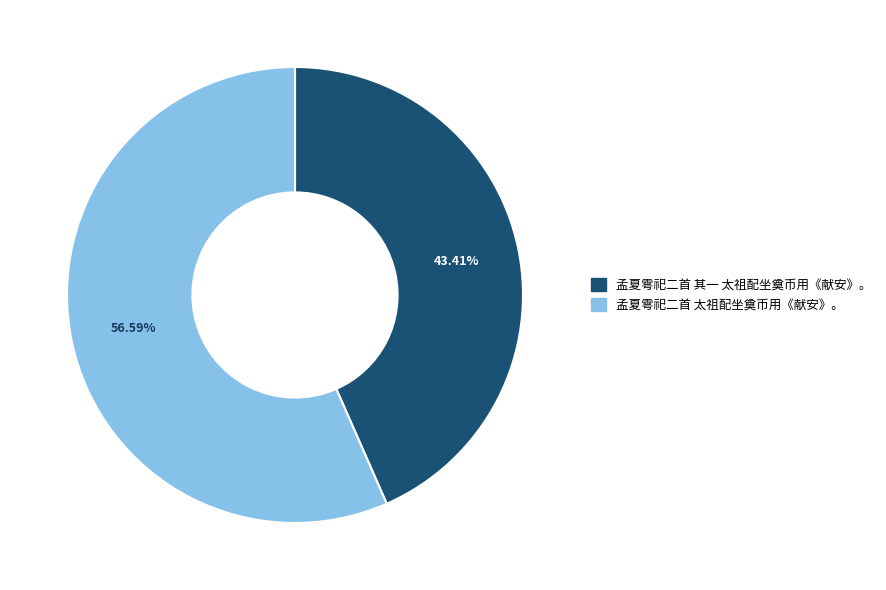

To the nearest percent, what percentage of the pie is 孟夏雩祀二首 其一 太祖配坐奠币用《献安》。?

43%